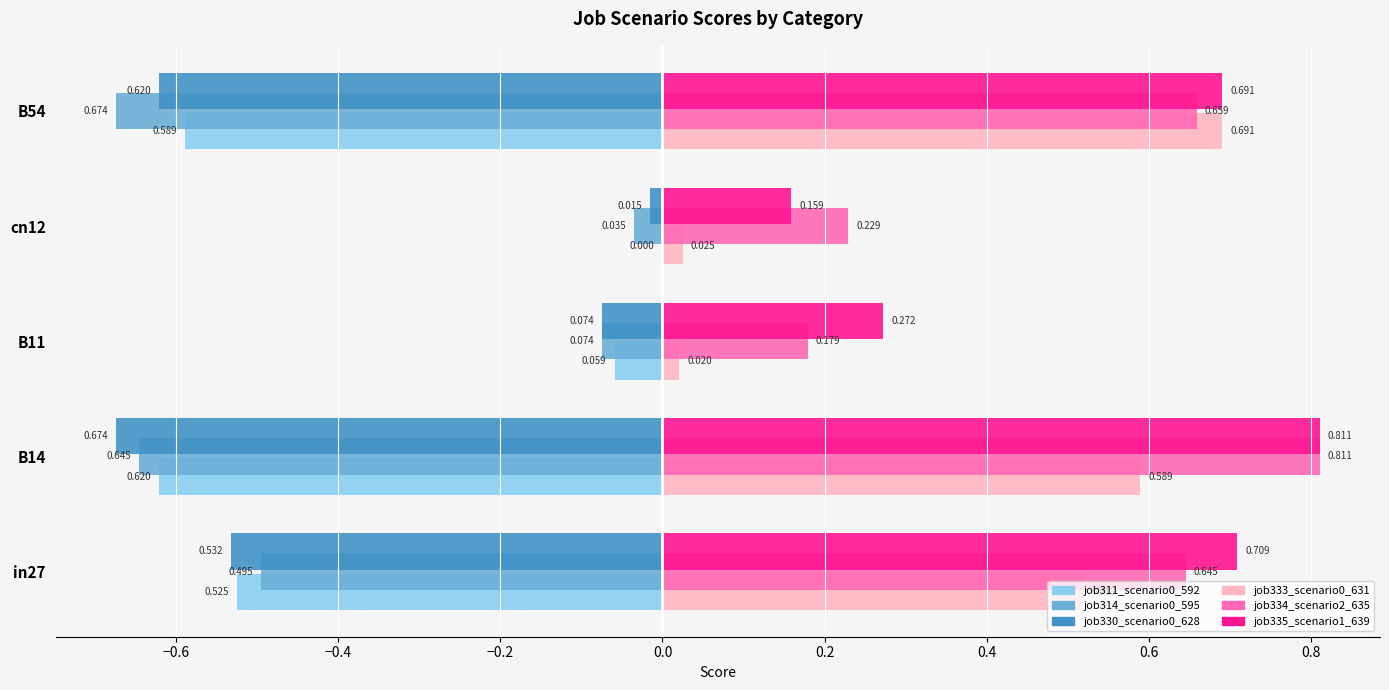

How many job334_scenario2_635 values are between 0 and 1?

5